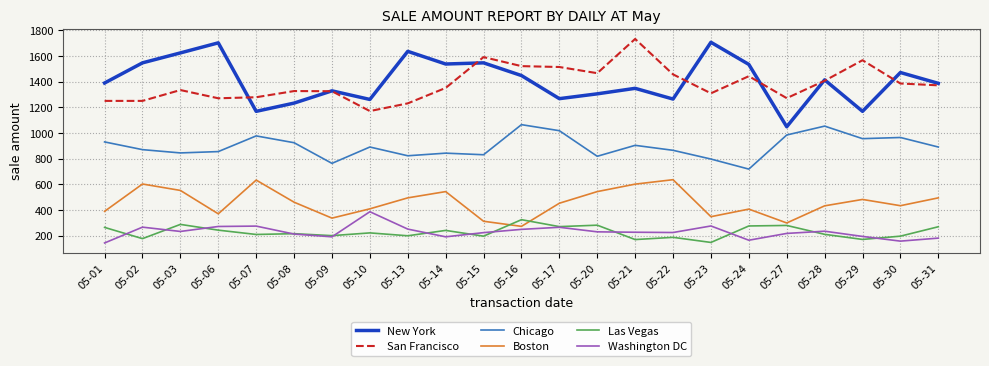

The value of Boston at 05-28 is 433.6. True or false?

True